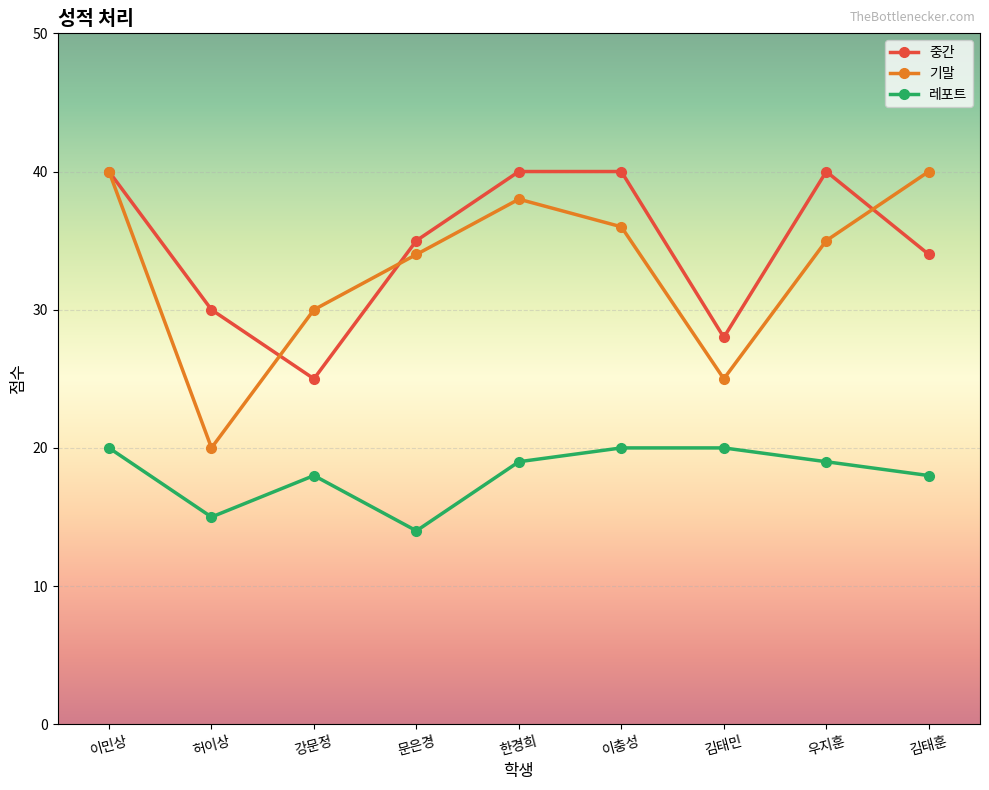

Which series ends up on top after the final intersection of 기말 and 중간?

기말